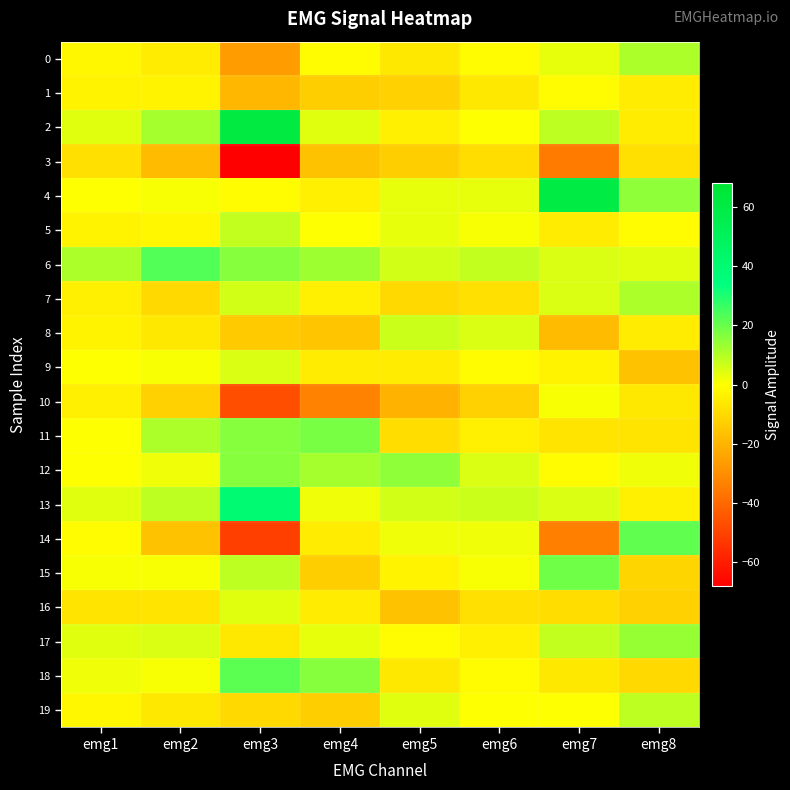

Which category has the highest value across all series?

emg3